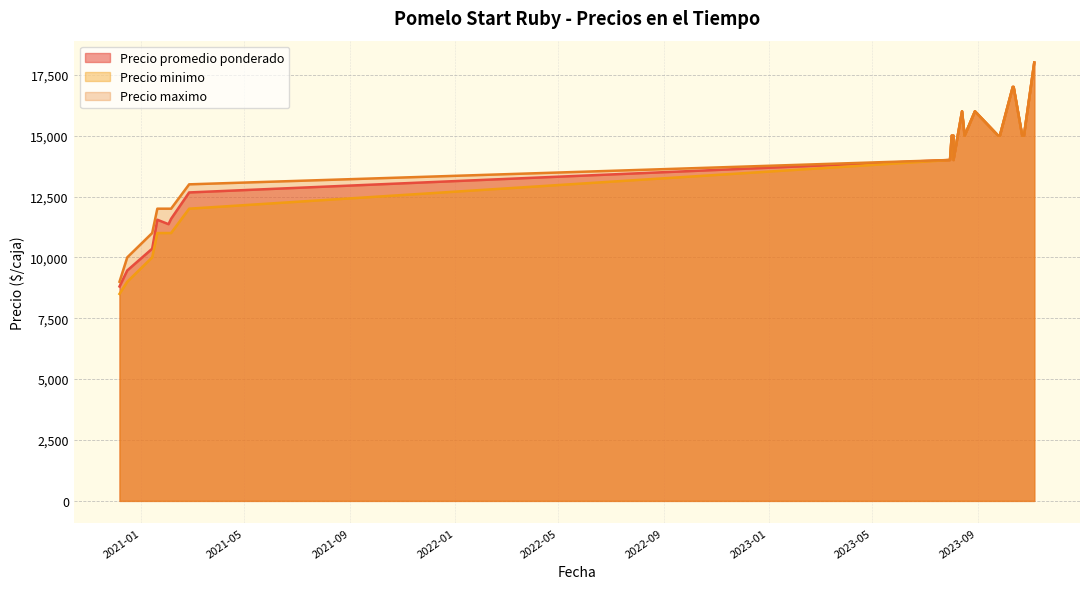

True or false: Precio maximo and Precio minimo intersect in this chart.

False